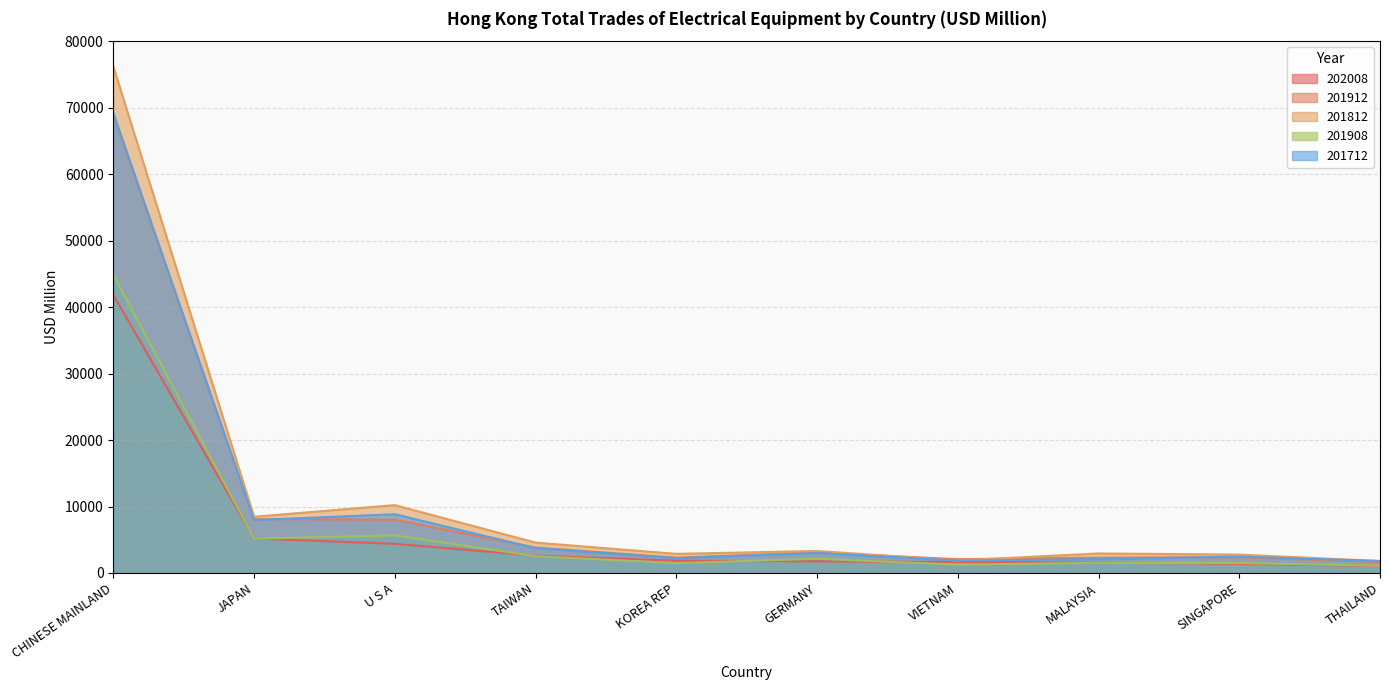

What is the average value of the 201712 series?

10321.3